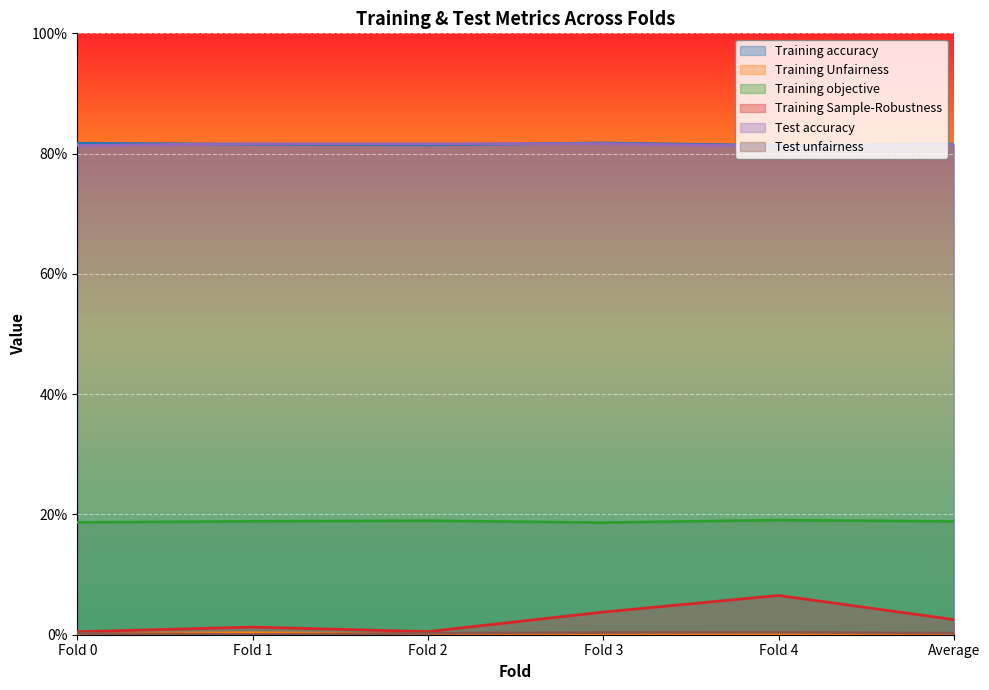

At which category is the sum across all series the highest?

Fold 4